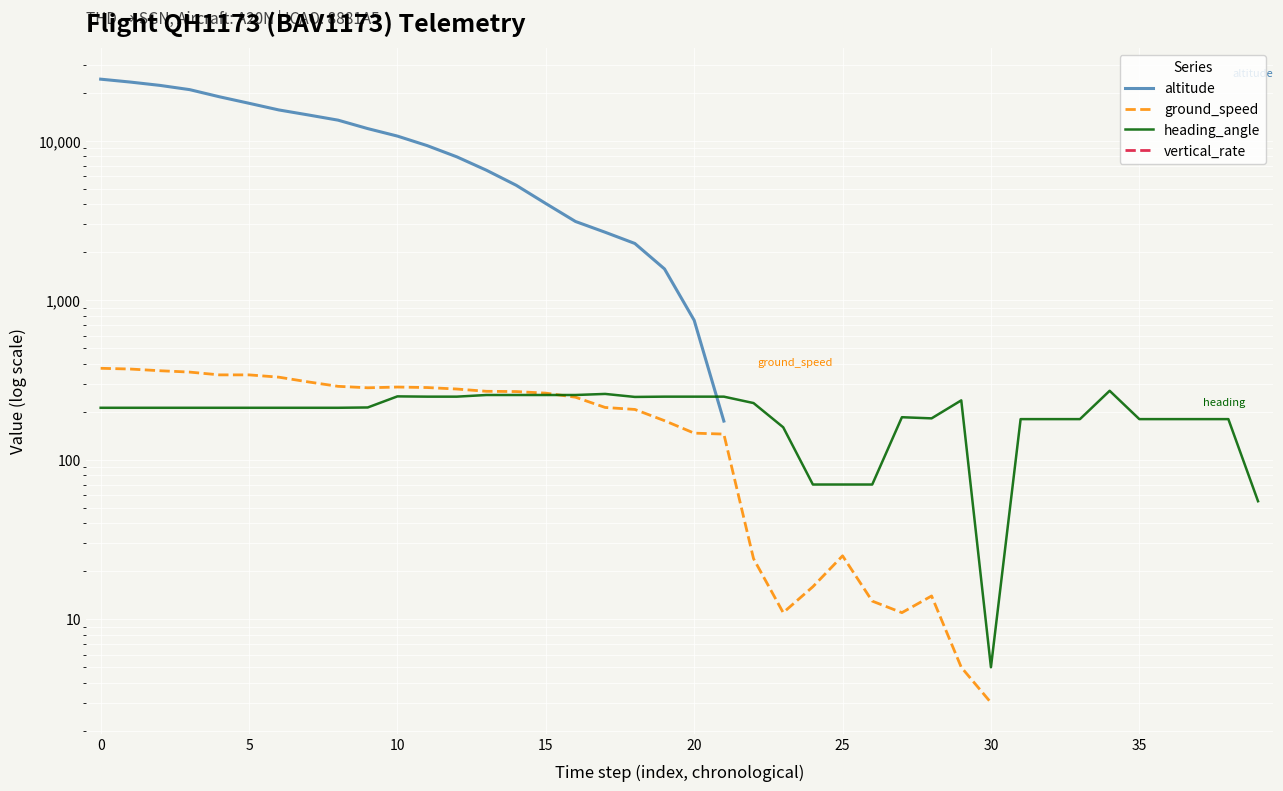

Which category has the highest value in the heading_angle series?

34